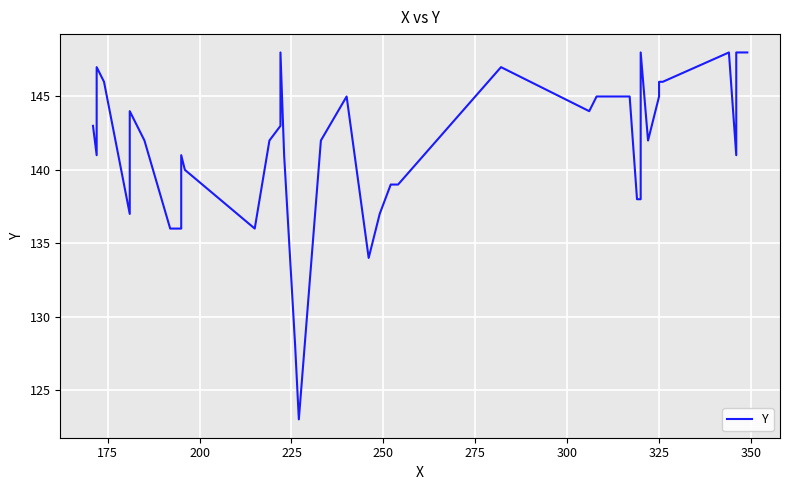

Count the number of data series in this chart.

1